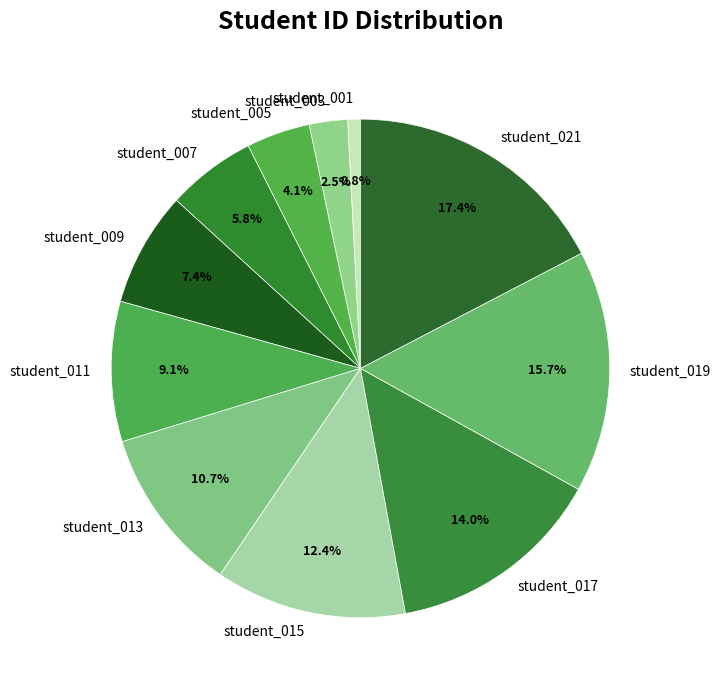

How many segments does this pie chart have?

11